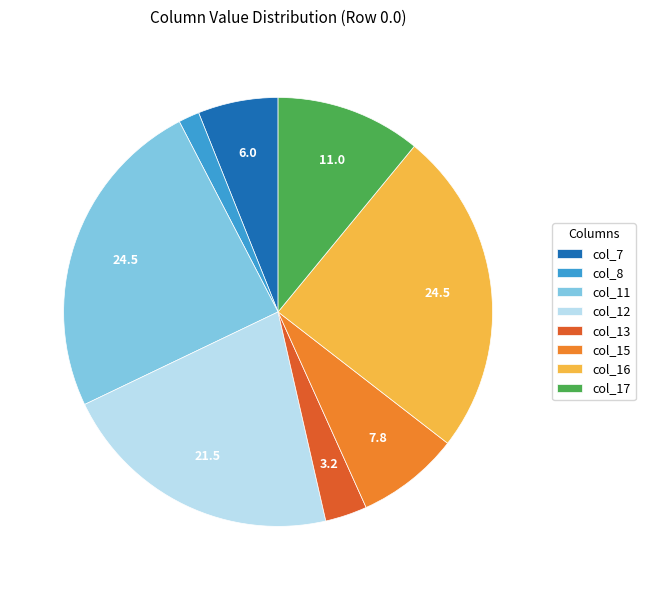

How many slices are in this pie chart?

8